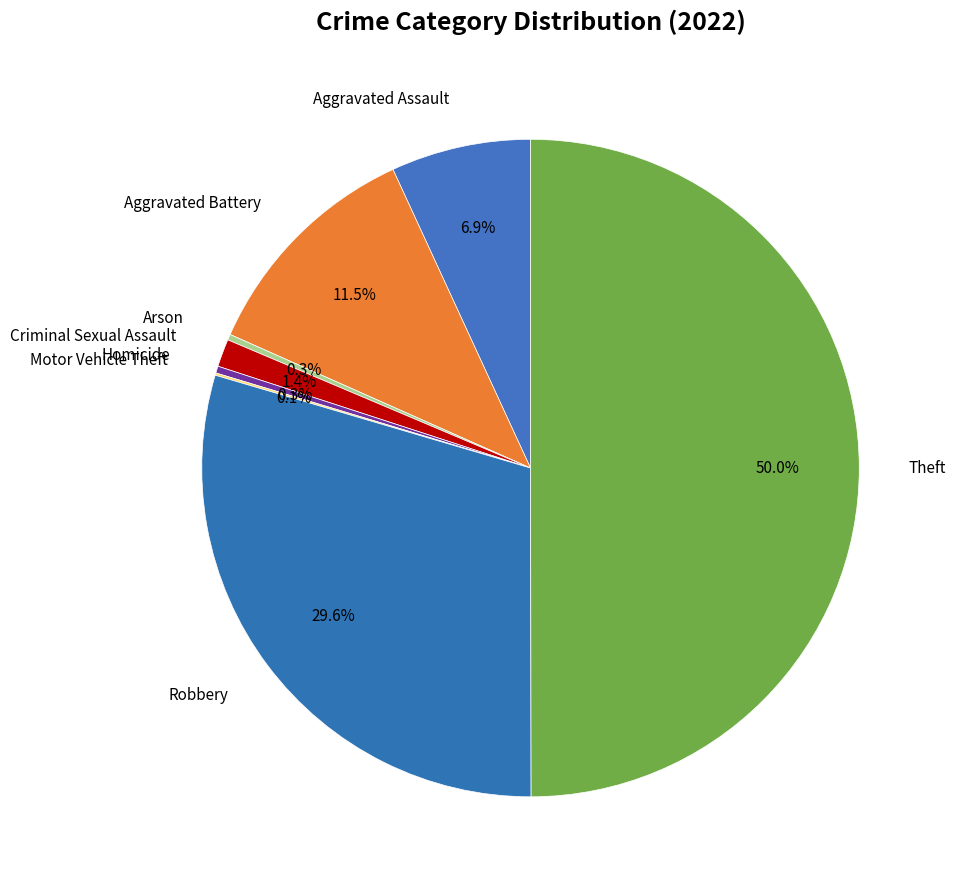

How many segments does this pie chart have?

8